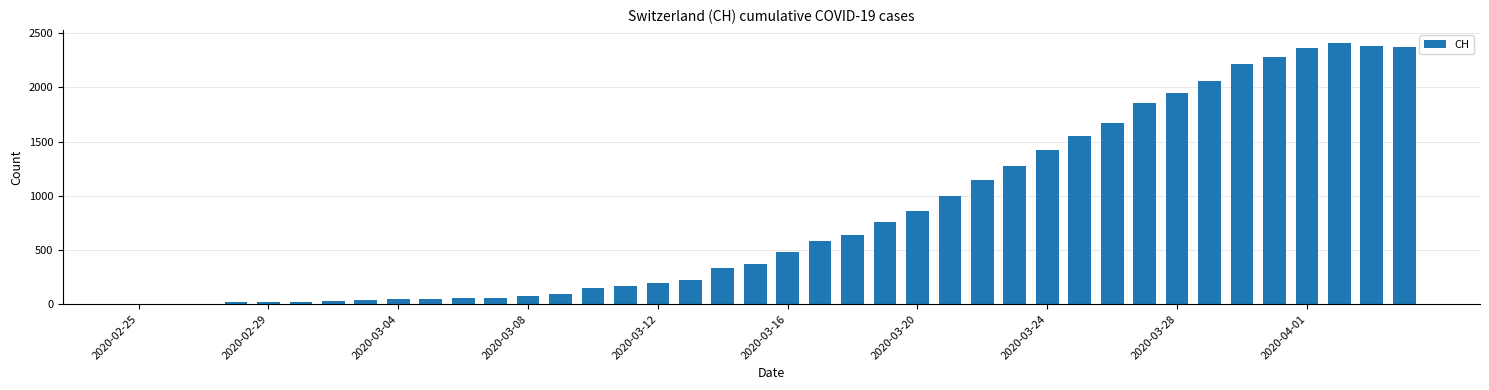

What is the greatest value displayed?

2410